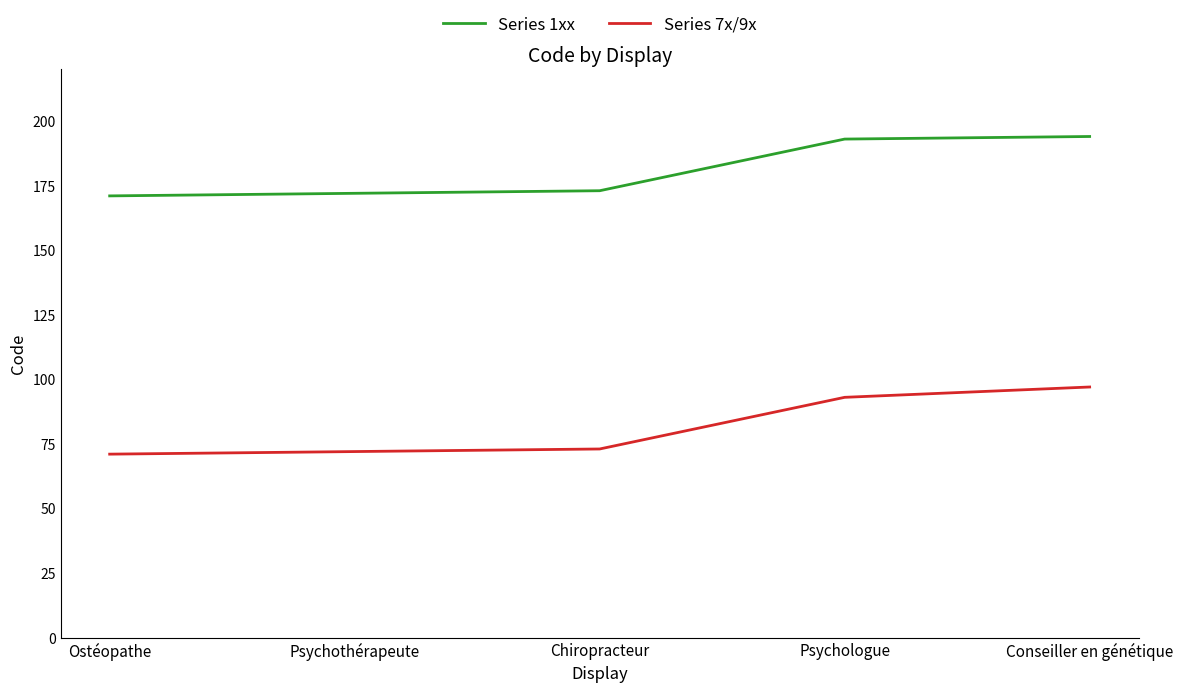

What is the difference between the maximum and minimum values in the Series 1xx series?

23